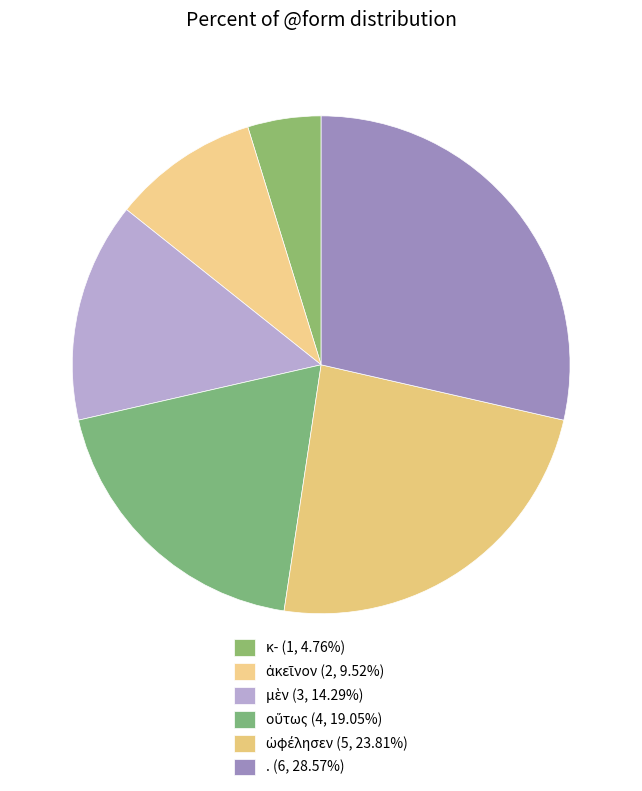

What is the smallest slice in the pie chart?

κ-